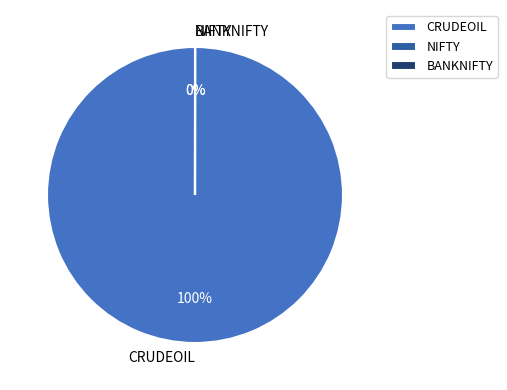

Is the sum of BANKNIFTY and NIFTY greater than half?

No